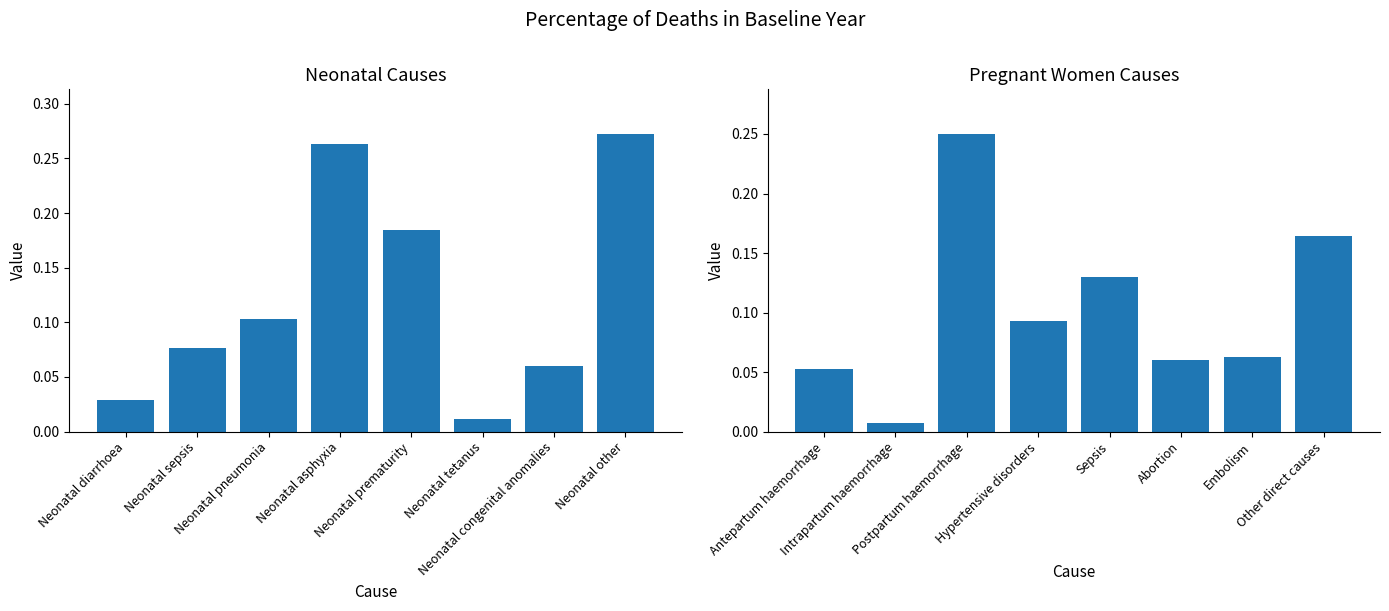

True or false: Pregnant women has a value of 0.1 at Hypertensive disorders.

False